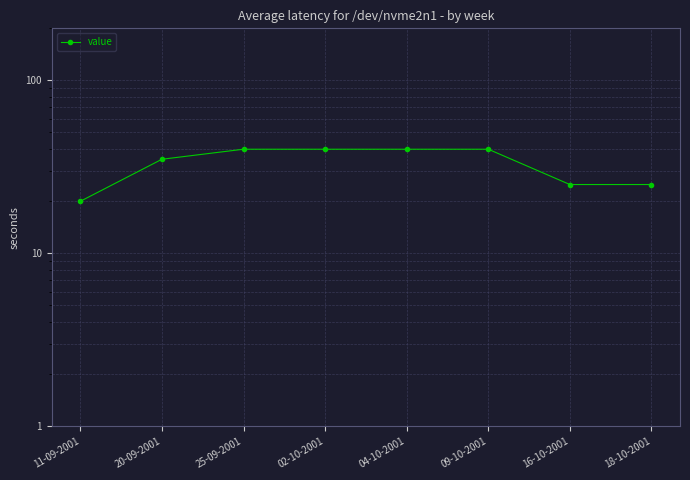

Which label corresponds to the largest value in the chart?

25-09-2001